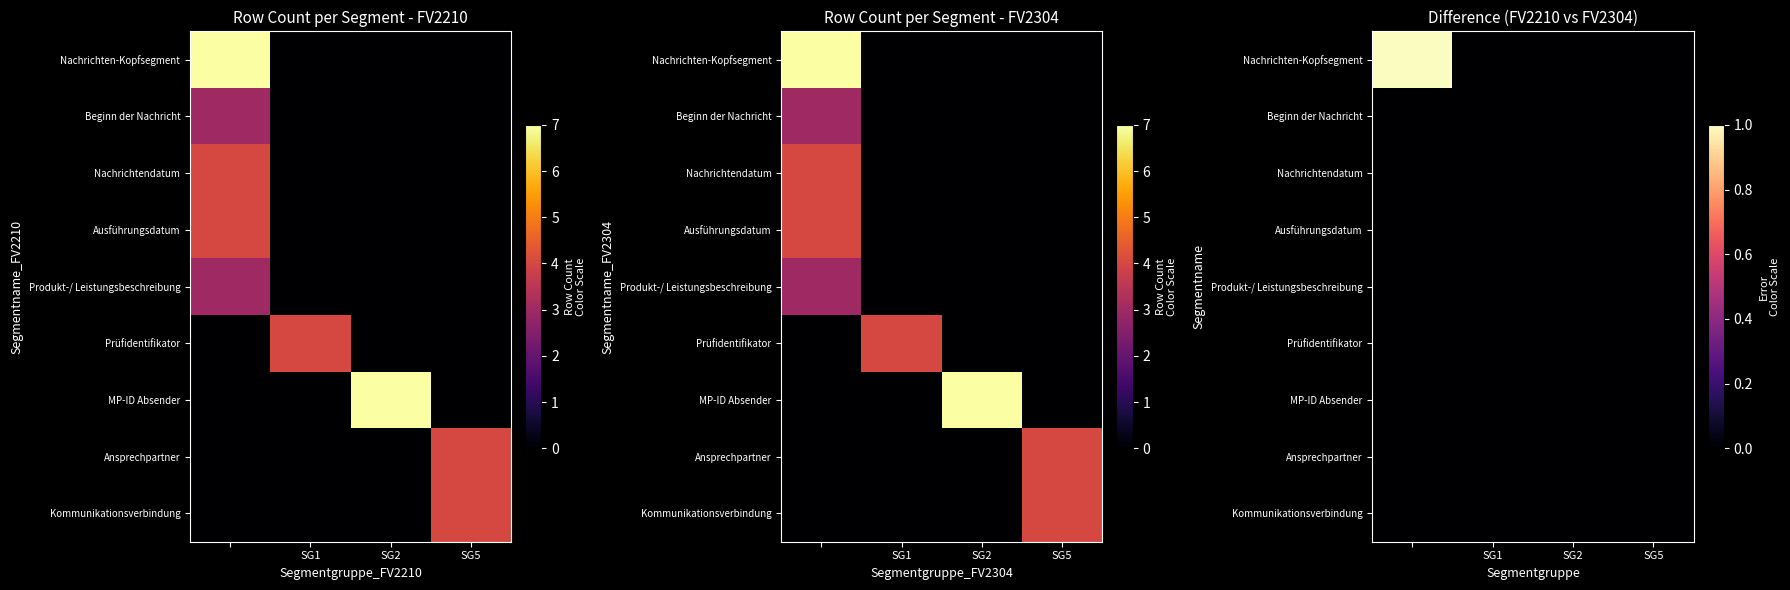

Count the Nachrichten-Kopfsegment values in the range 0 to 1.

4